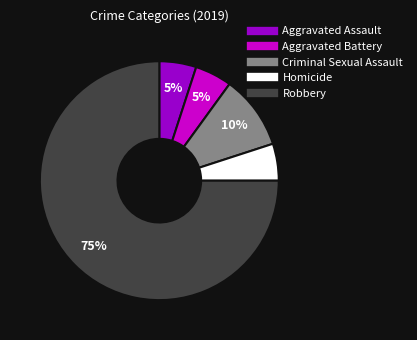

Is the sum of Aggravated Battery and Homicide greater than half?

No